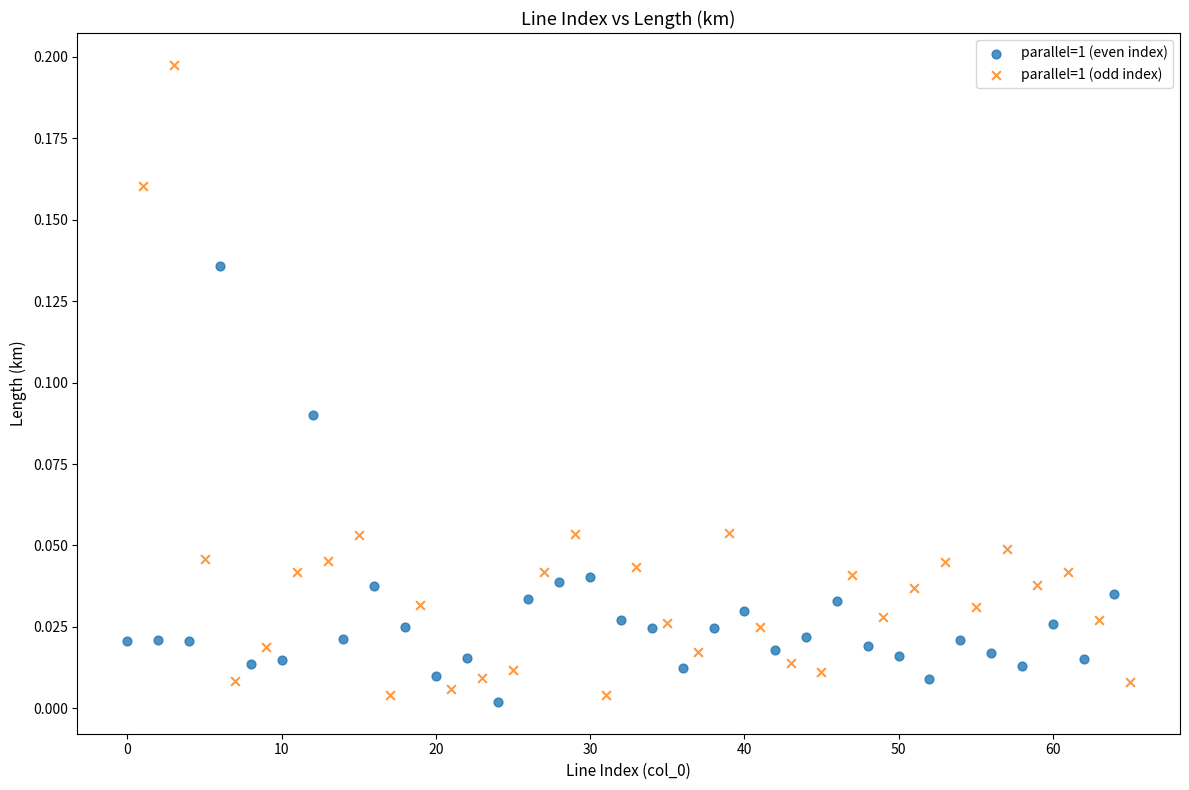

Which series reaches the maximum Y coordinate?

parallel=1 (odd index)